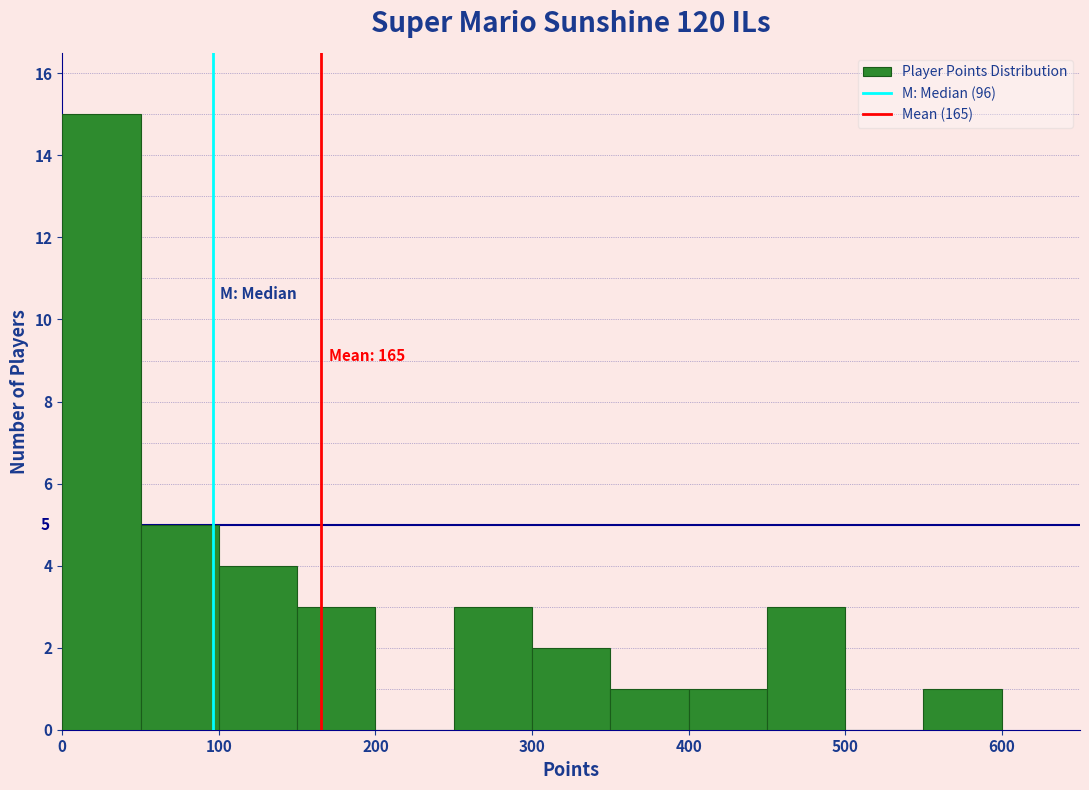

Which range on the x-axis has the tallest bar?

0 to 50